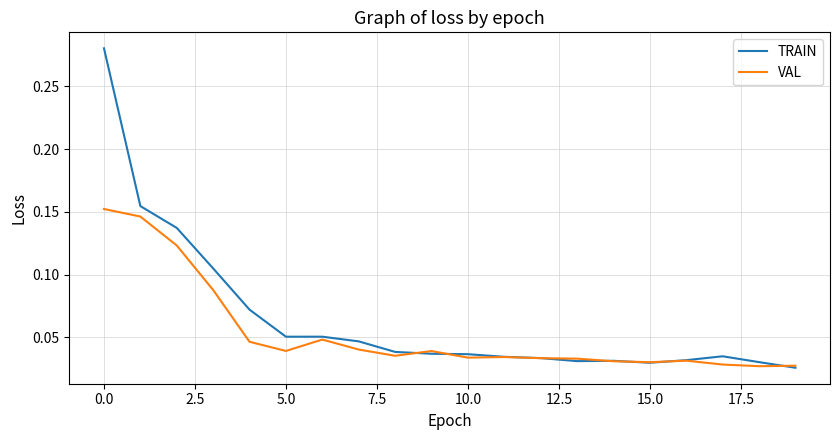

Rank the series by their maximum value, from highest to lowest.

TRAIN, VAL